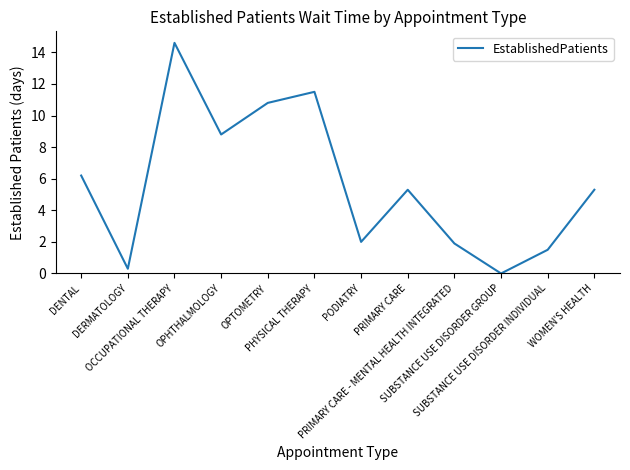

What is the difference between the values at WOMEN'S HEALTH and OPHTHALMOLOGY?

3.5